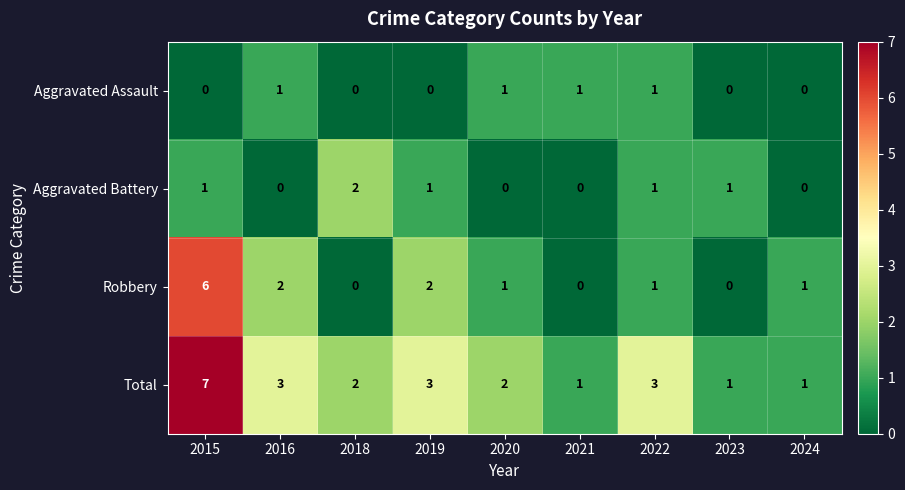

Is the value of Aggravated Assault at 2024 greater than the value of Aggravated Battery at 2019?

No